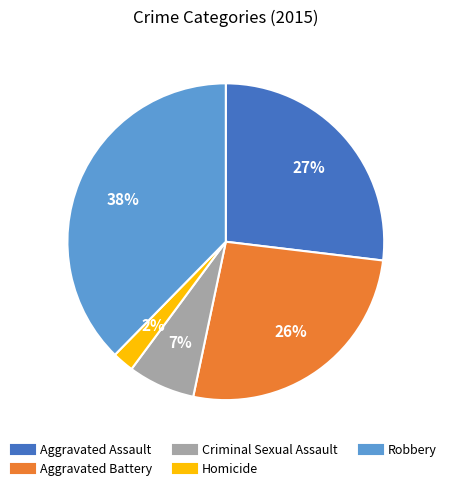

What percentage is the Criminal Sexual Assault slice, to the nearest percent?

7%